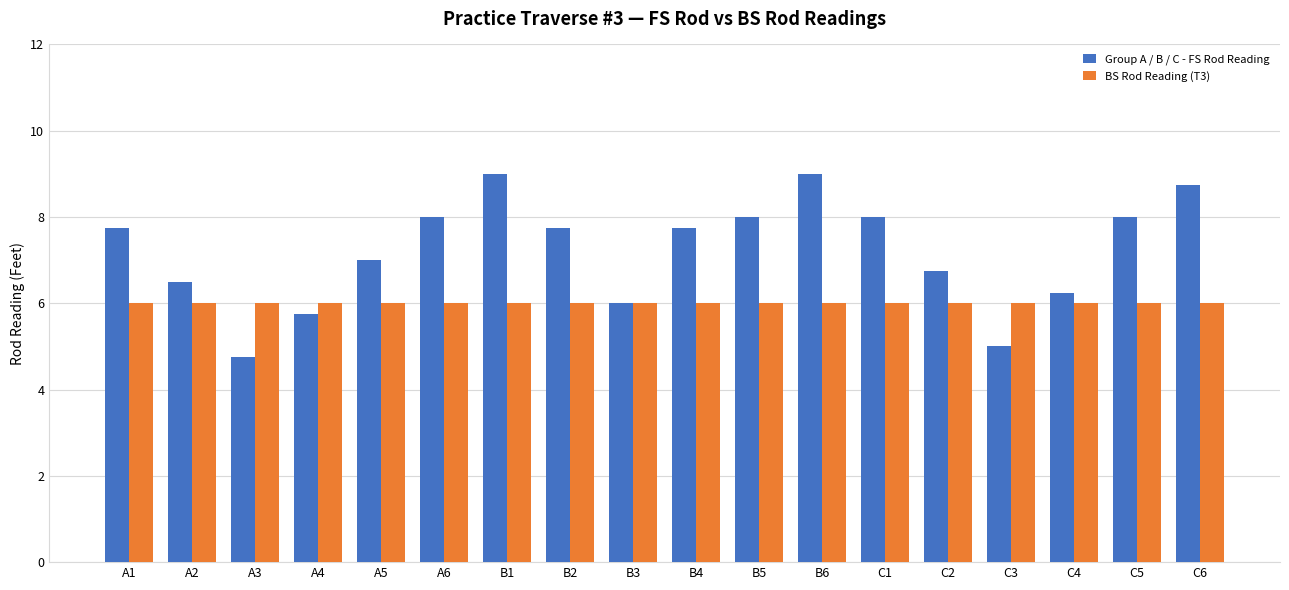

Which series has the largest total across all categories?

Group A / B / C - FS Rod Reading